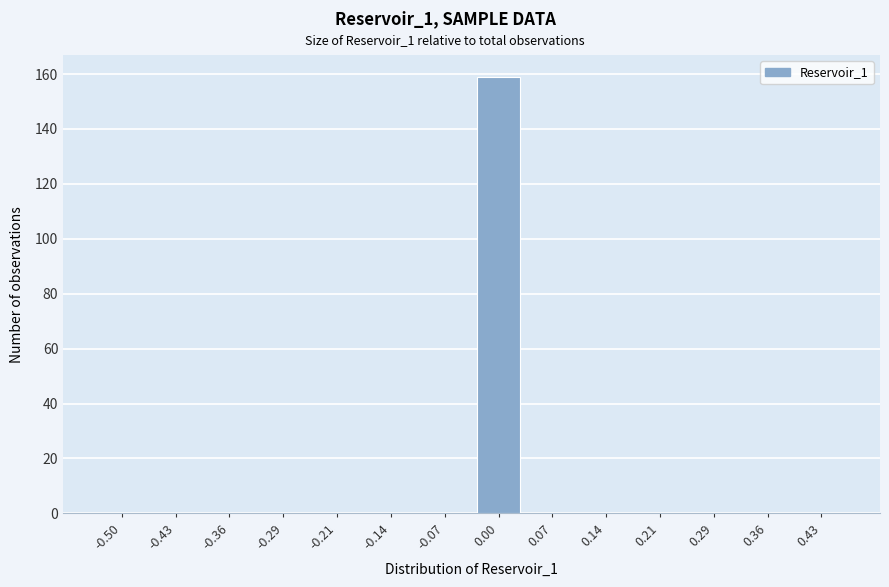

Reading left to right, transcribe all the data shown in this chart.

-0.50=0	-0.43=0	-0.36=0	-0.29=0	-0.21=0	-0.14=0	-0.07=0	0.00=159	0.07=0	0.14=0	0.21=0	0.29=0	0.36=0	0.43=0